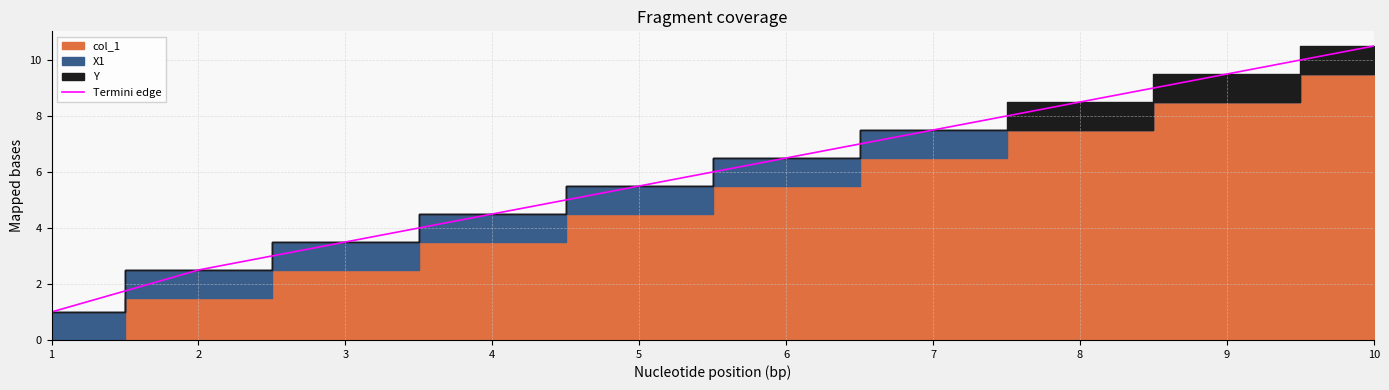

What is the difference between the values at 4 and 2?

2.0